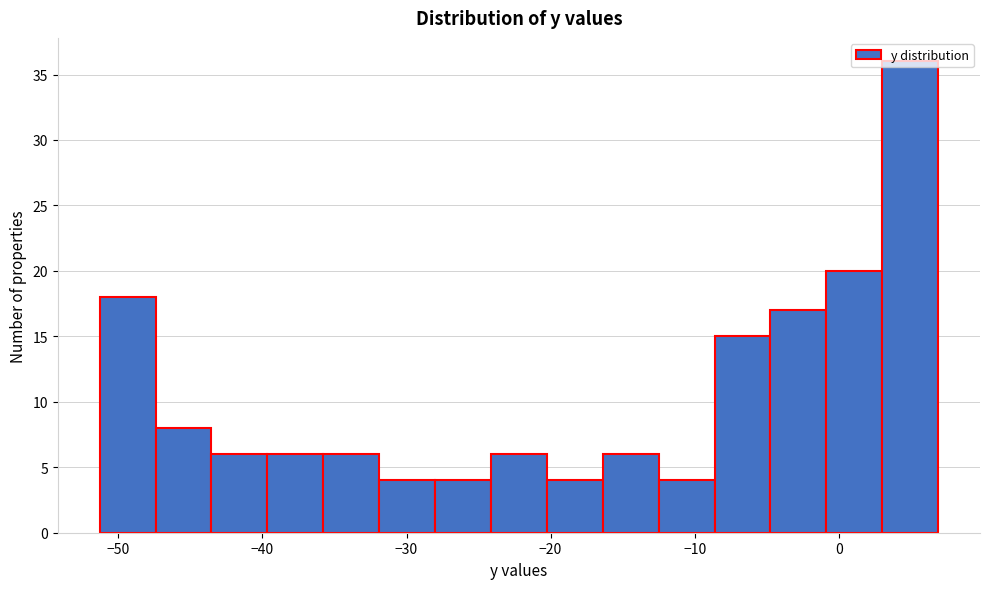

Around what value on the x-axis is the tallest bar? Give the approximate position of its centre, as read against the axis.

5